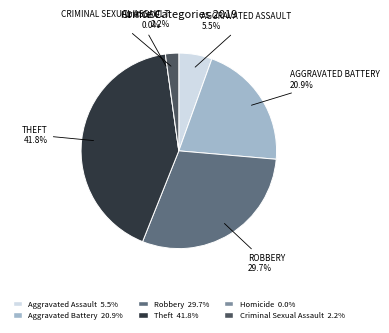

Is Aggravated Battery the majority of the pie?

No